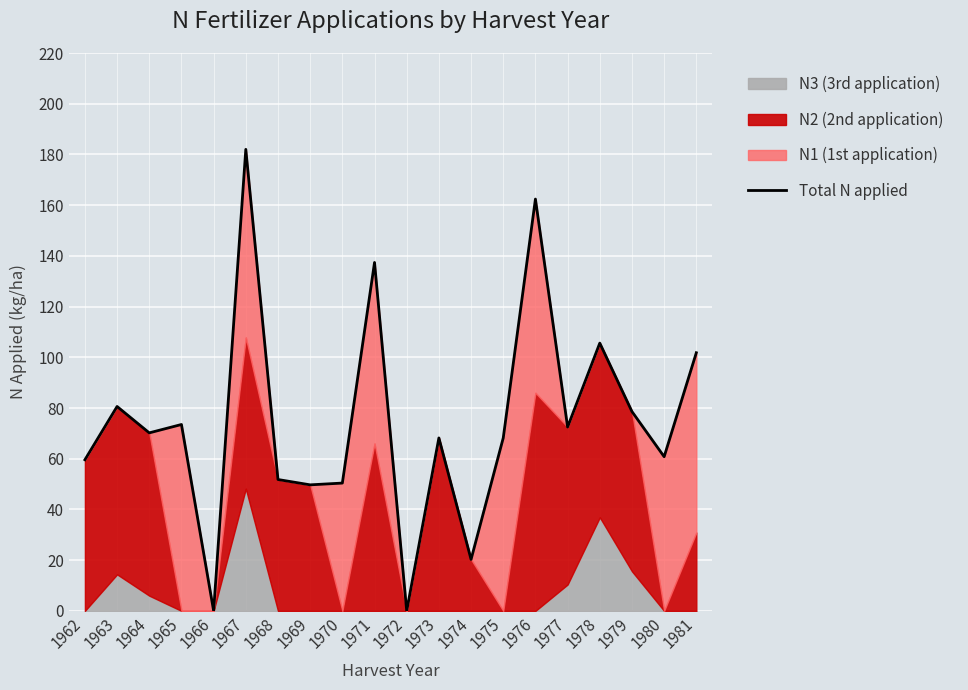

Reading left to right, transcribe all the data shown in this chart.

1962=59.6	1963=80.6	1964=70.2	1965=73.5	1966=0.0	1967=182.0	1968=51.8	1969=49.7	1970=50.4	1971=137.4	1972=0.0	1973=68.2	1974=20.3	1975=68.2	1976=162.4	1977=72.5	1978=105.6	1979=78.6	1980=60.8	1981=101.8